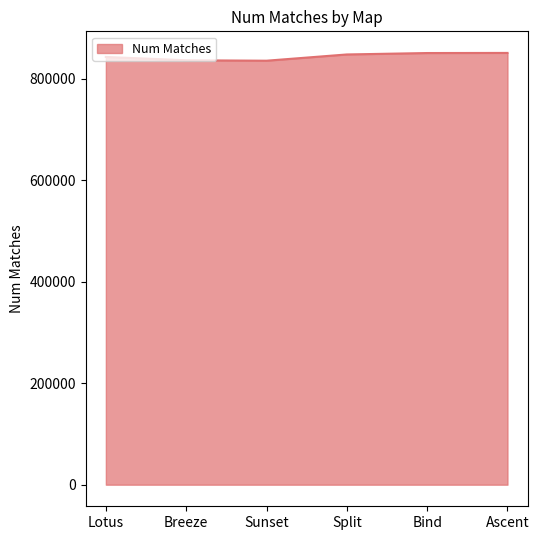

What is the smallest value displayed?

835890